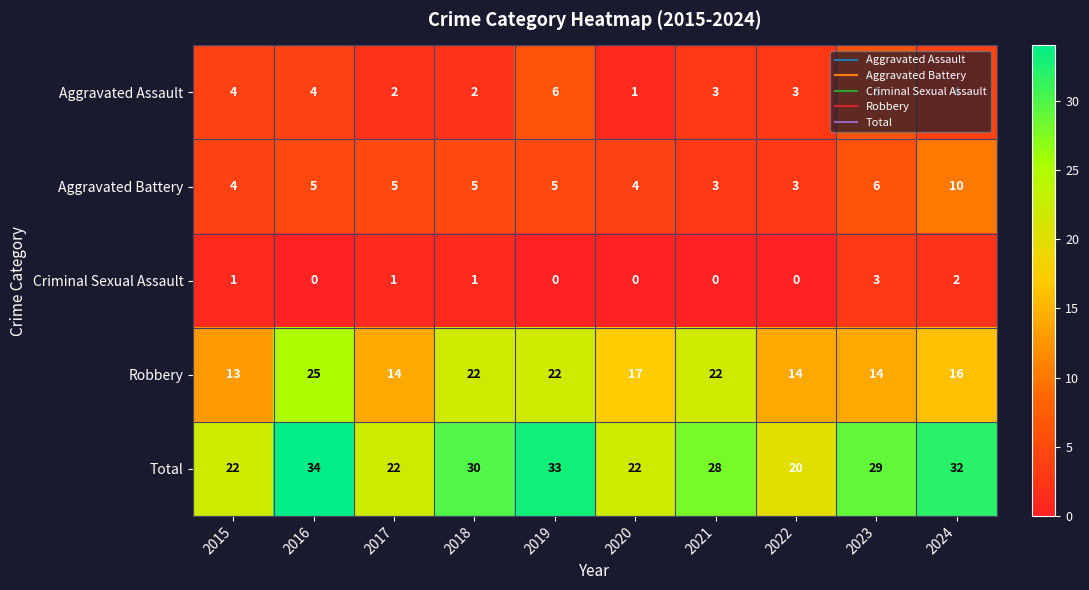

What is the total value across all series at 2016?

68